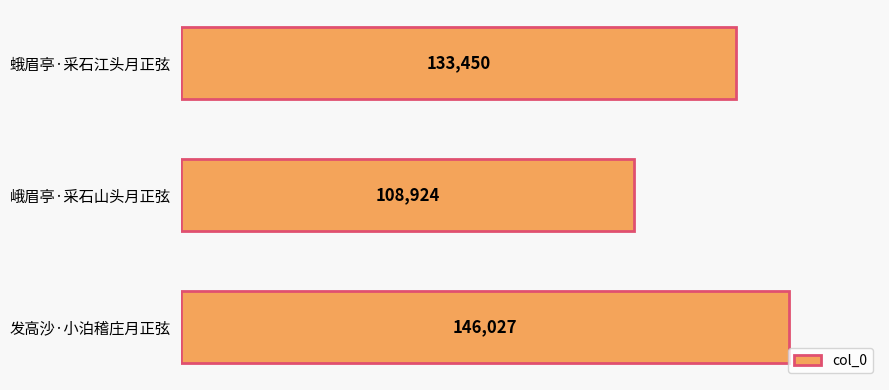

Reading top to bottom, what are all the values shown in this chart?

蛾眉亭·采石江头月正弦=133450	峨眉亭·采石山头月正弦=108924	发高沙·小泊稽庄月正弦=146027